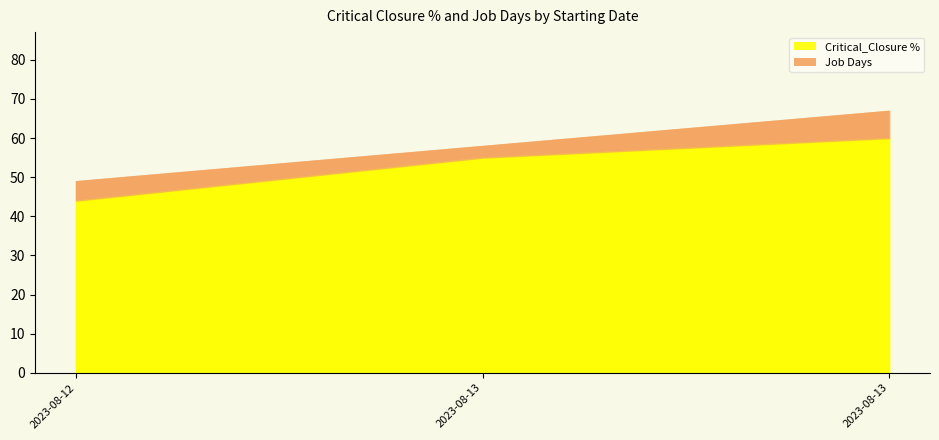

What is the average value of the Job Days series?

5